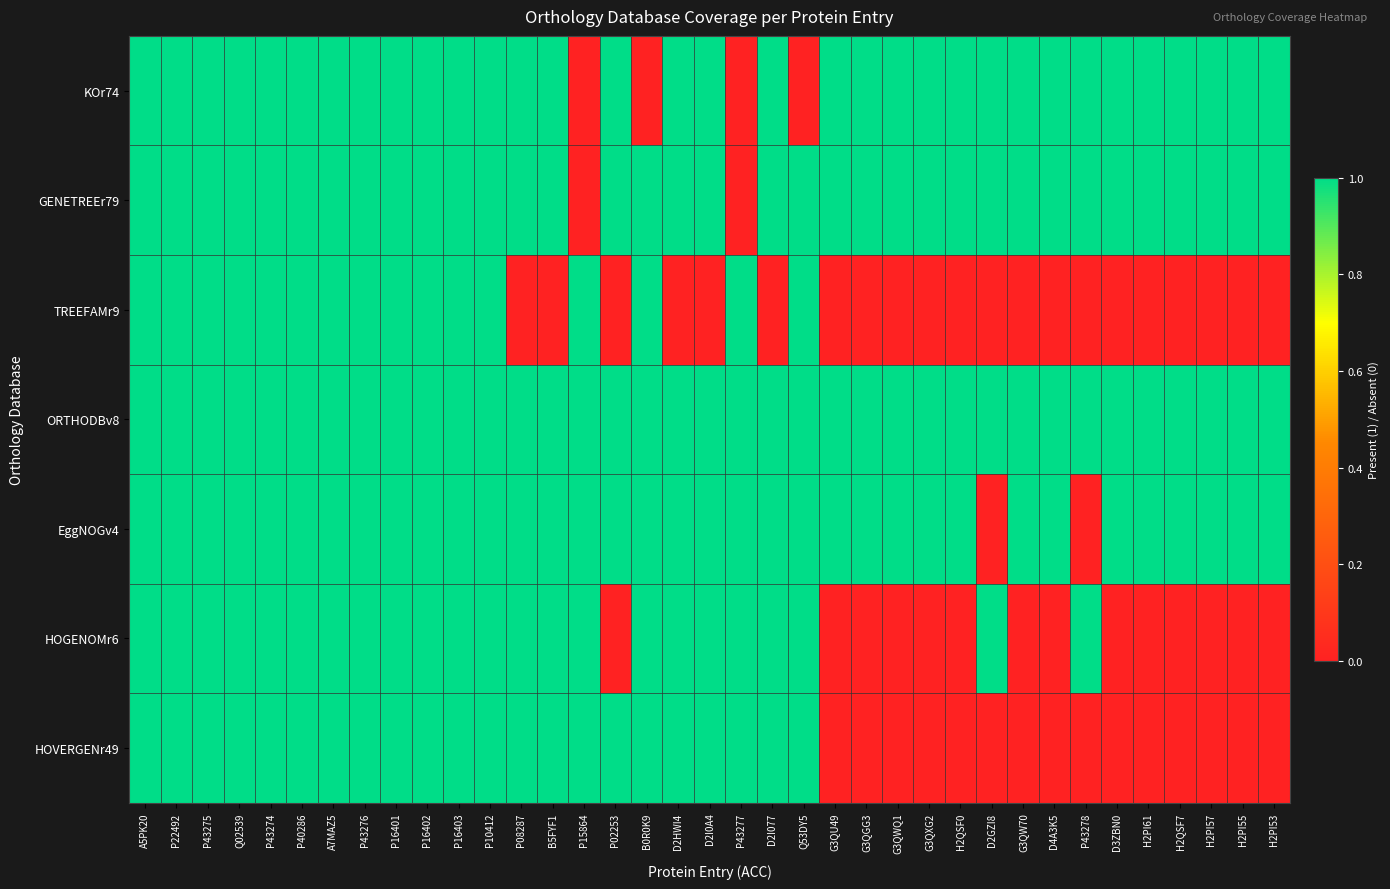

At which category is the sum across all series the highest?

A5PK20